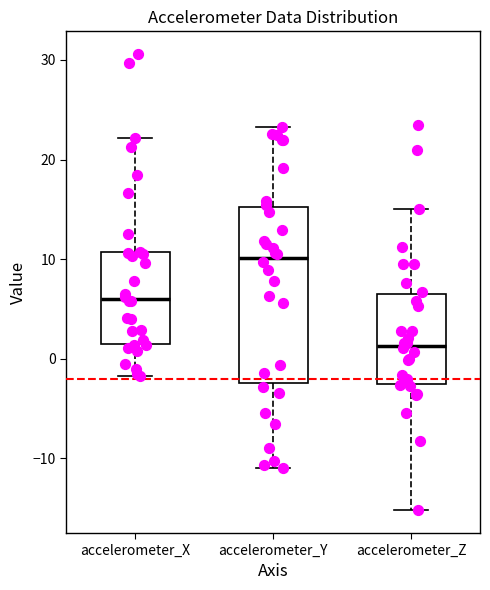

Which box has the highest median line?

accelerometer_Y